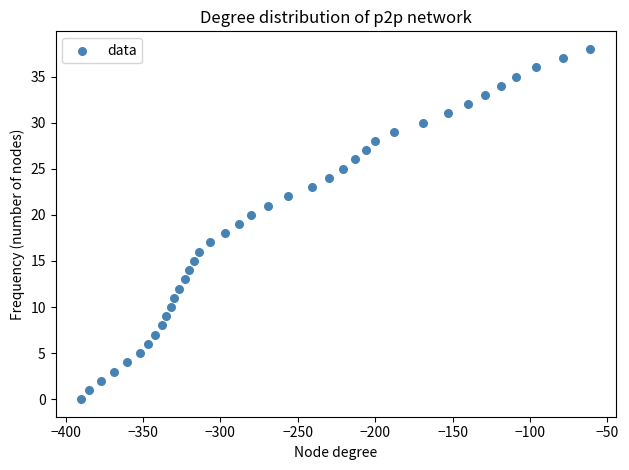

What is the range of Y values (max minus min)?

38